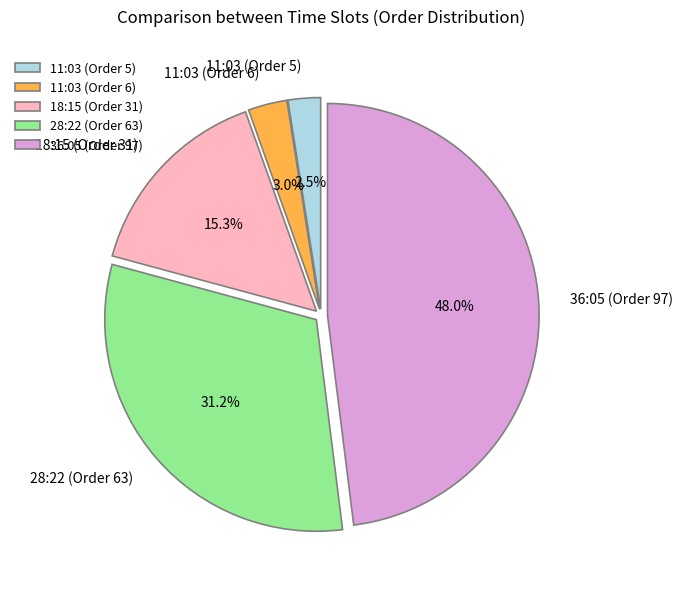

Which has a higher value, 36:05 (Order 97) or 11:03 (Order 6)?

36:05 (Order 97)